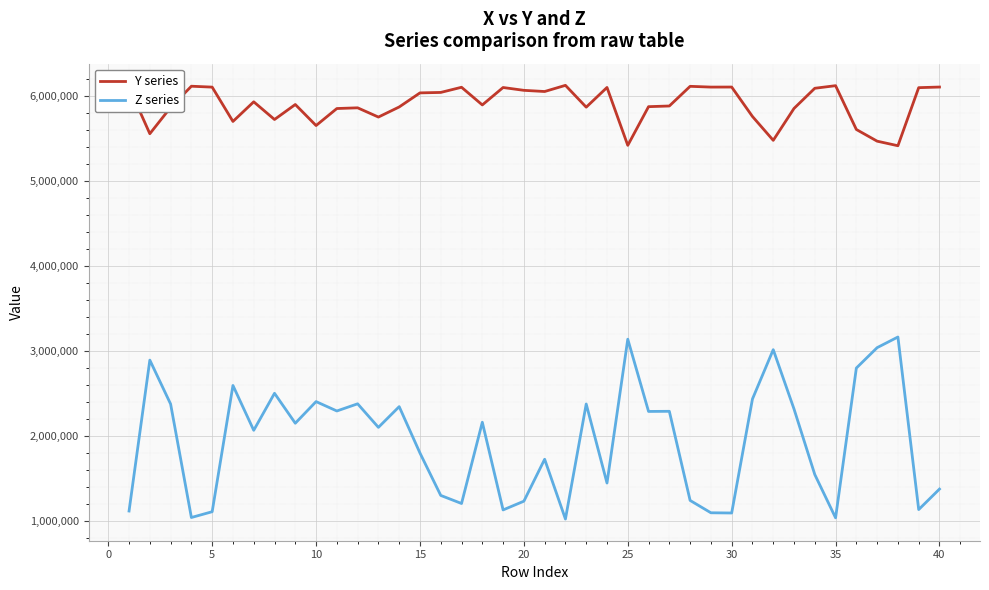

Is this an area chart (filled region under the line)?

No